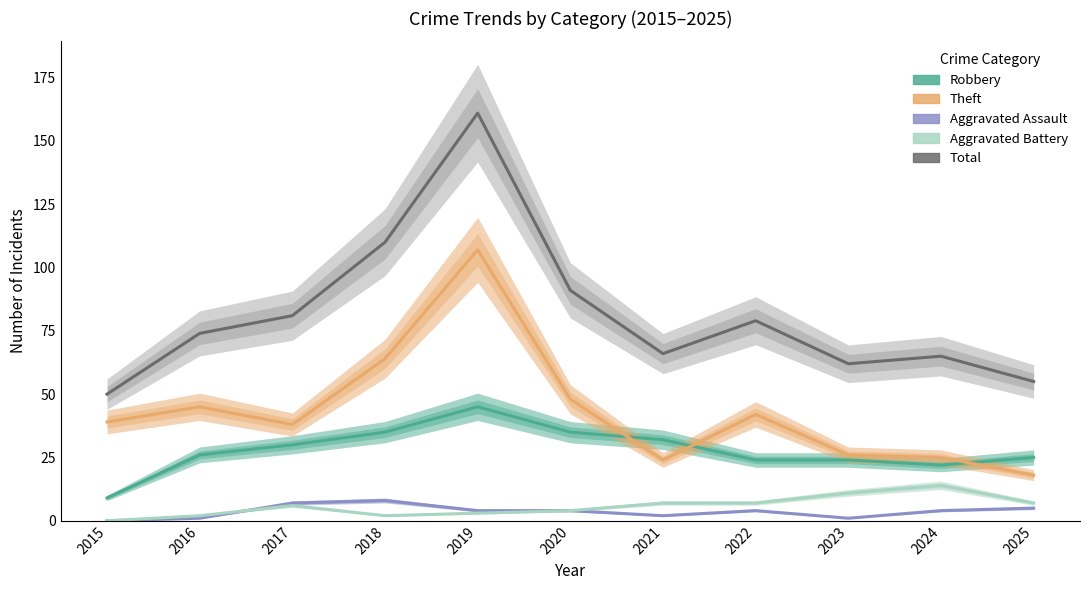

Reading right to left, what are all the values shown in this chart?

Robbery: 25	22	24	24	32	35	45	35	30	26	9
Theft: 18	25	26	42	24	48	107	64	38	45	39
Aggravated Assault: 5	4	1	4	2	4	4	8	7	1	0
Aggravated Battery: 7	14	11	7	7	4	3	2	6	2	0
Total: 55	65	62	79	66	91	161	110	81	74	50